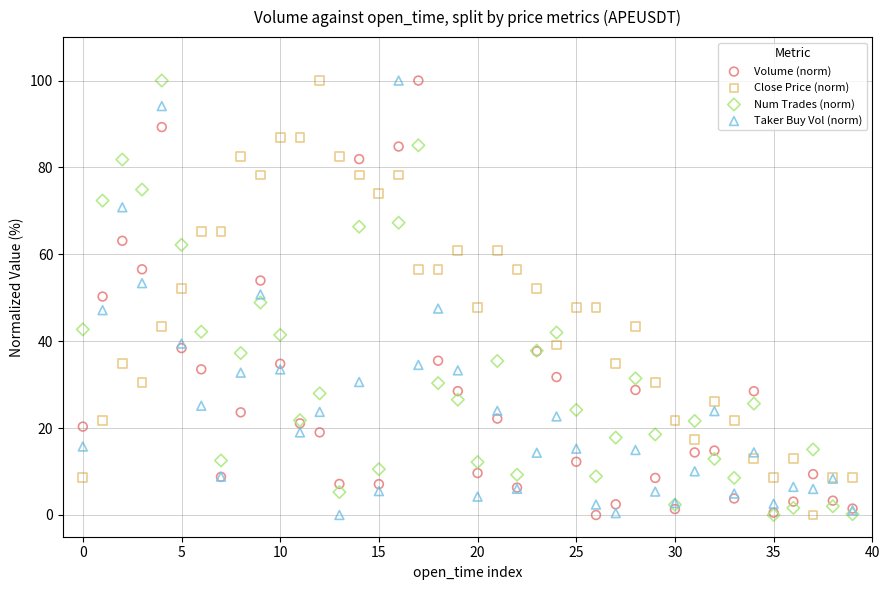

What are all the series names shown in the legend?

Volume (norm), Close Price (norm), Num Trades (norm), Taker Buy Vol (norm)